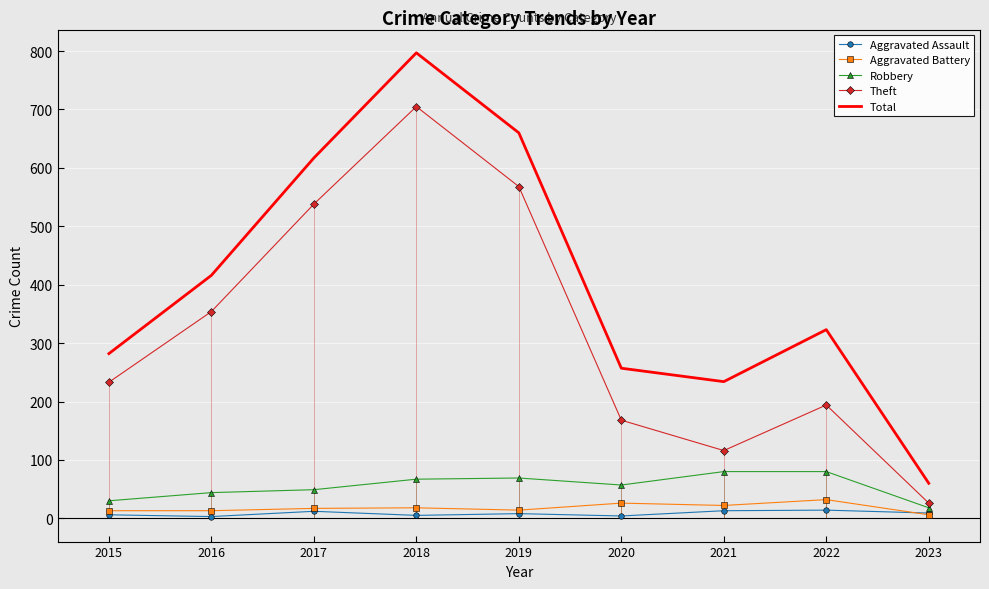

True or false: Total has more than 0 points higher than both neighbors.

True